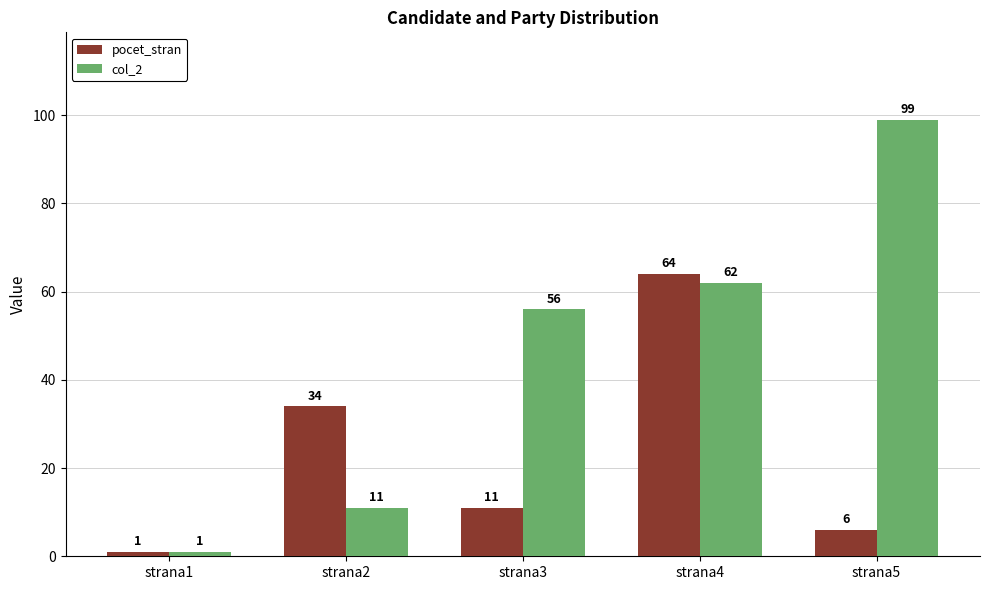

At which label is pocet_stran closest to 32?

strana2